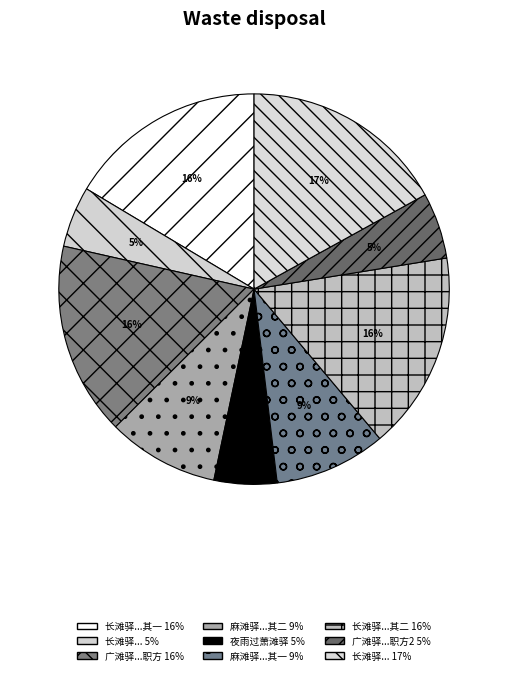

How many segments does this pie chart have?

9